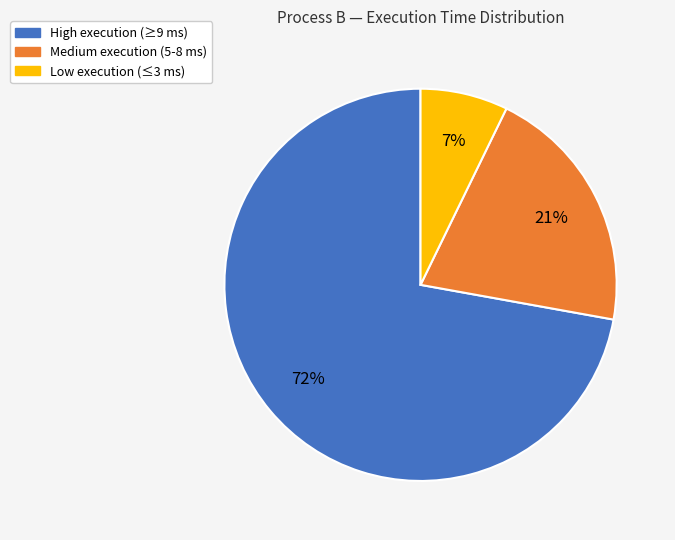

How many segments does this pie chart have?

3